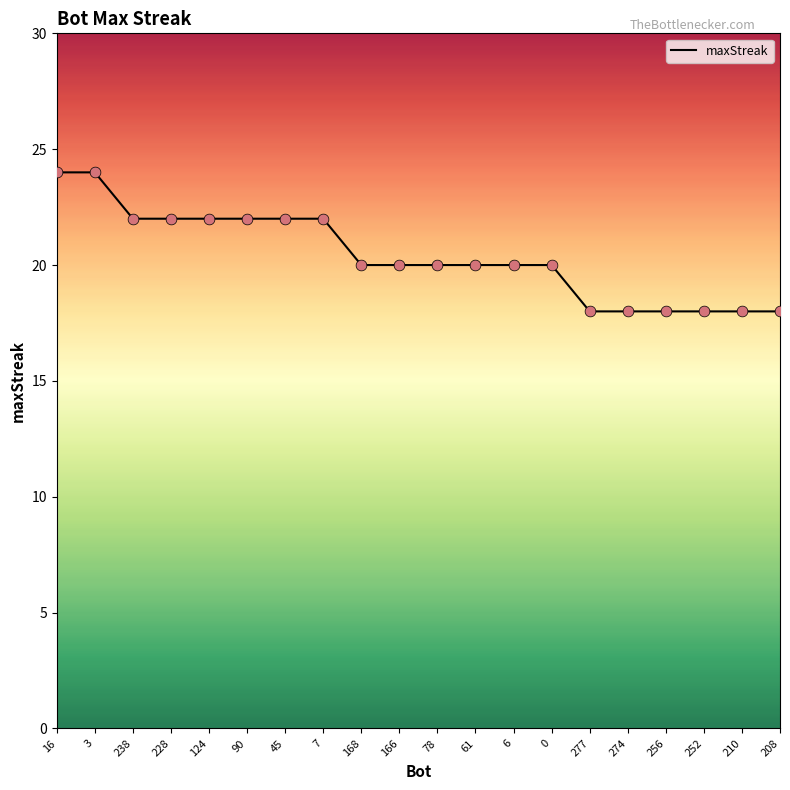

Between 274 and 16, which is larger?

16